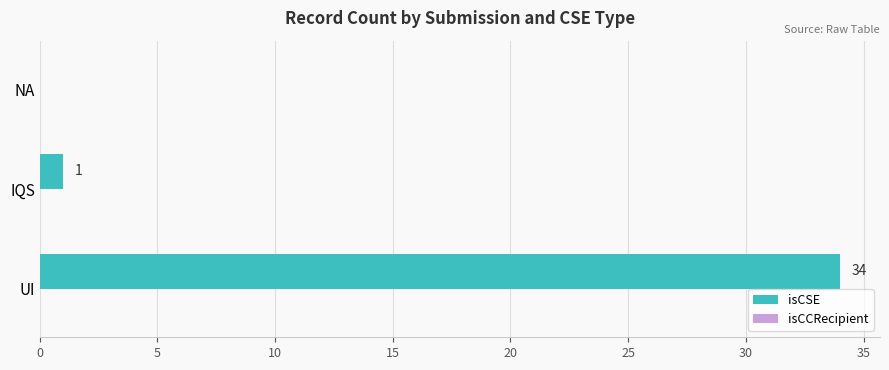

What is the change in value from UI to NA?

-34